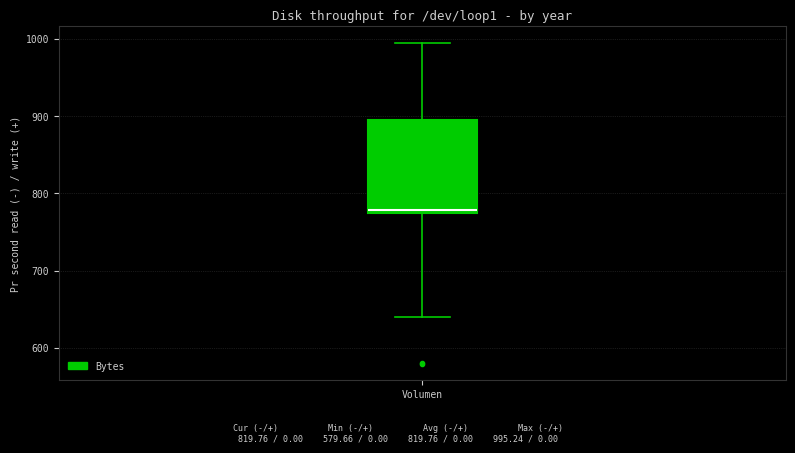

Transcribe this box plot: give where the median line is, the range the box spans, and where the two whiskers end, as read against the y-axis. The values are not printed on the chart, so give them approximately, as read against the axis.

median 780, box 770 to 890, whiskers 640 to 1000